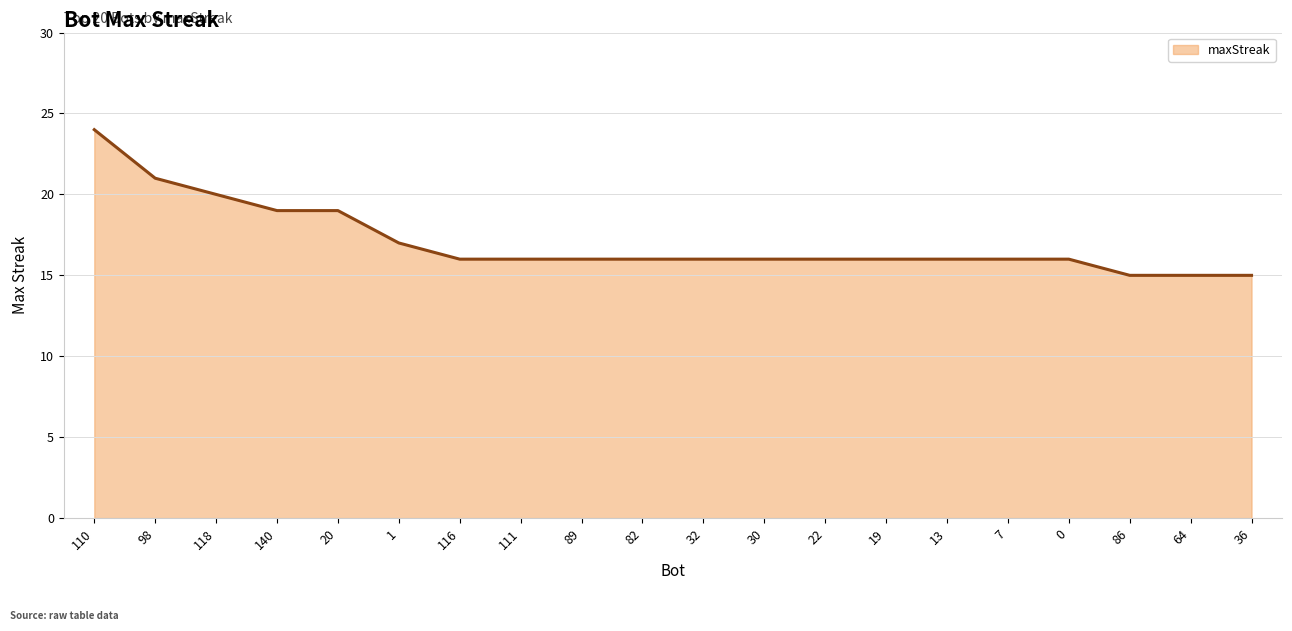

True or false: the data shows 15 at 64.

True